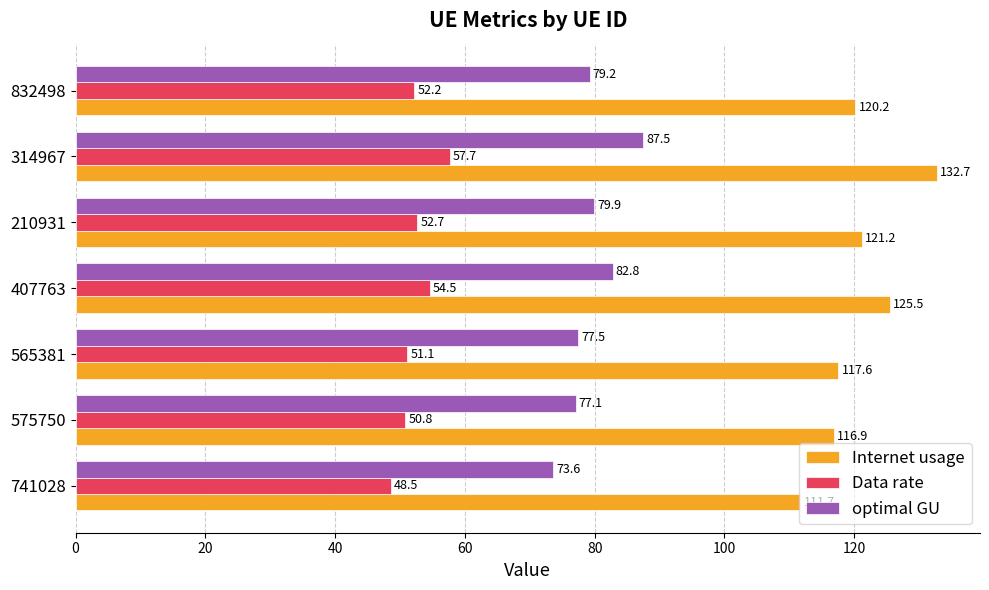

True or false: Data rate has a value of 21.0 at 210931.

False